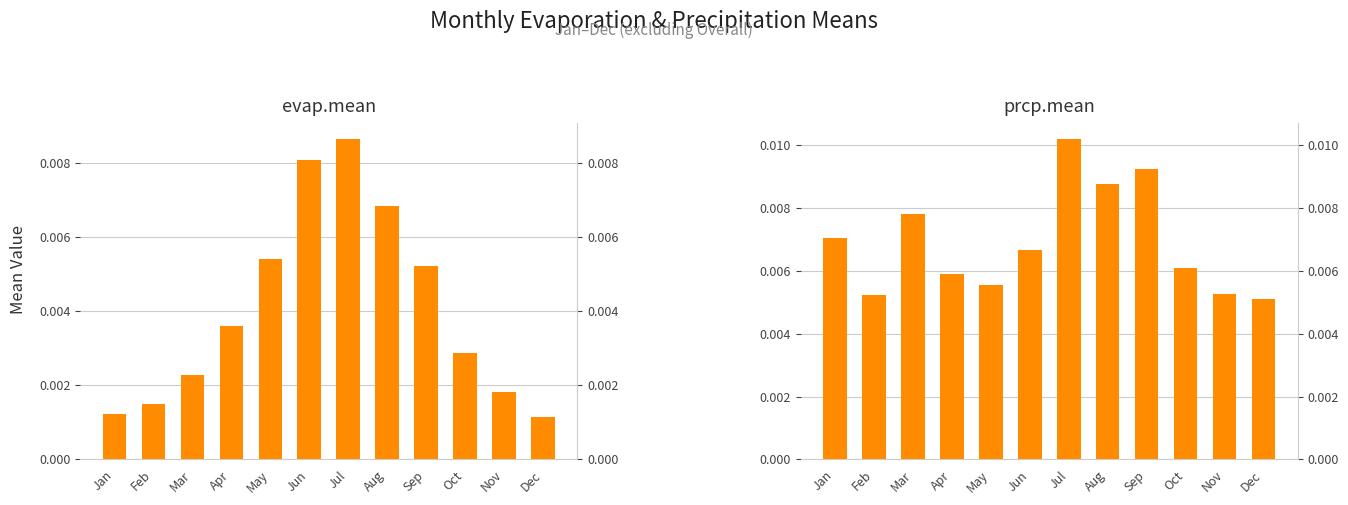

True or false: evap.mean has a value of 0.0 at Aug.

False